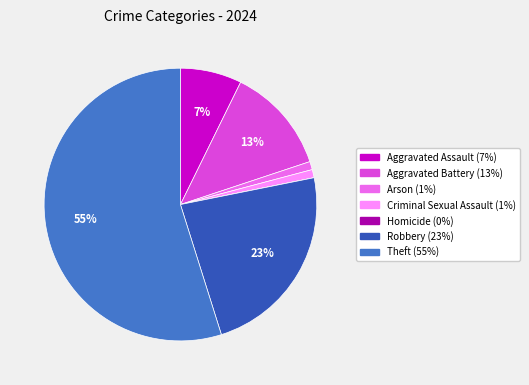

To the nearest percent, what is the difference between the largest and smallest slice percentages?

55%